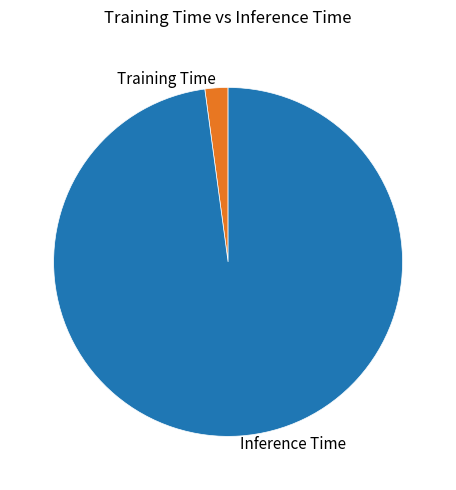

Rank the categories by value from lowest to highest.

Training Time, Inference Time